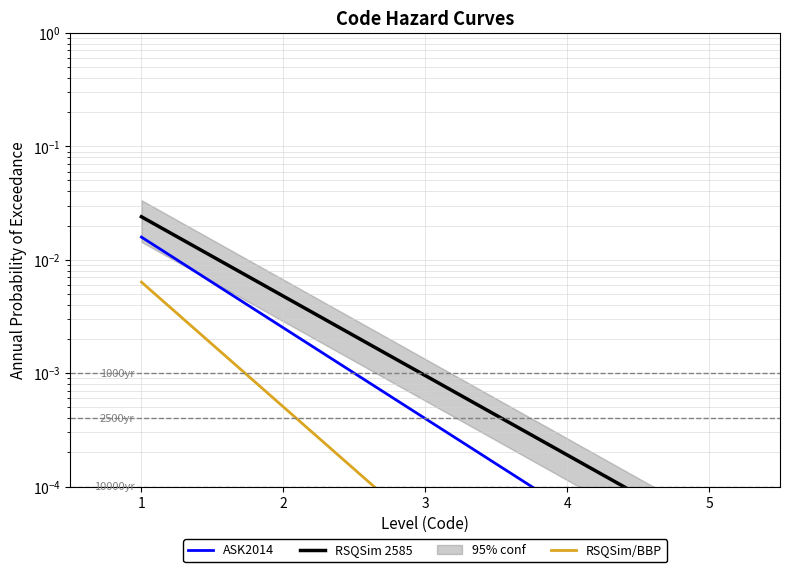

True or false: RSQSim/BBP has more than 1 interior local peaks.

False